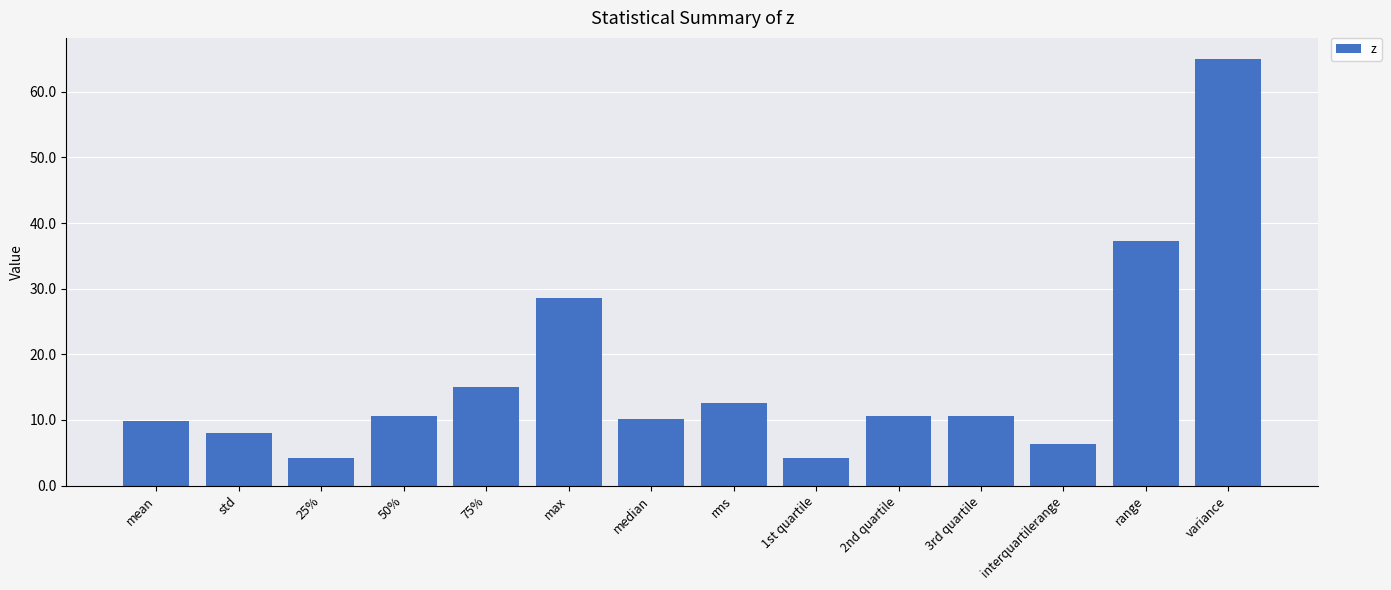

What is the sum of the values at 75% and 1st quartile?

19.3